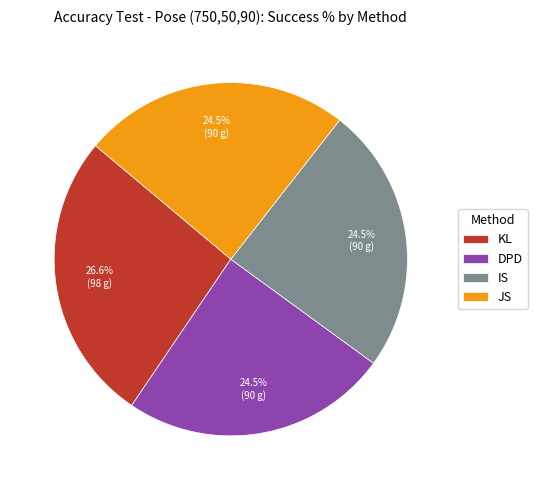

To the nearest percent, what is the difference between the largest and smallest slice percentages?

2%